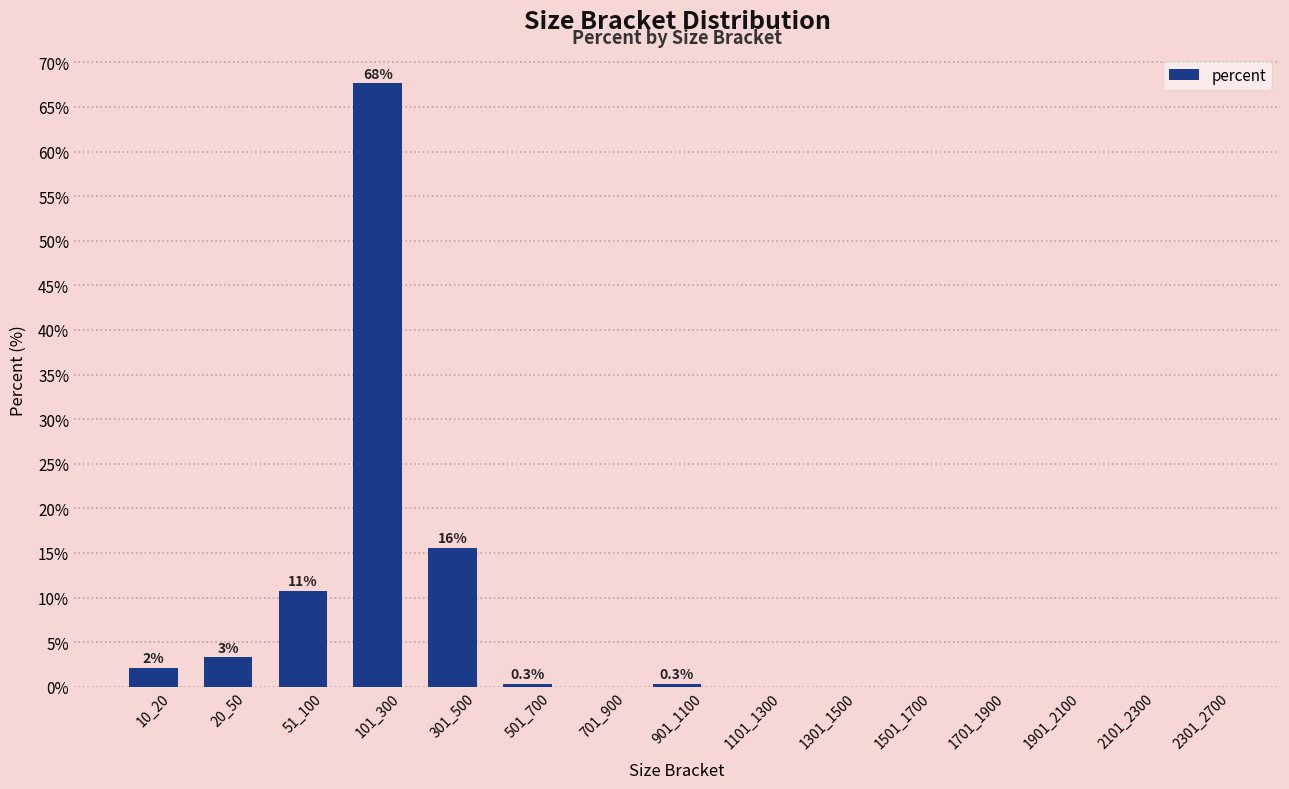

What is the greatest value displayed?

67.7